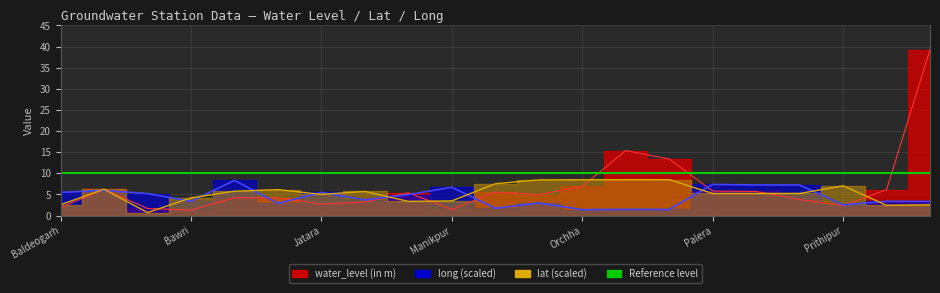

What is the difference between the maximum and second lowest values in the water_level (in m) series?

37.8